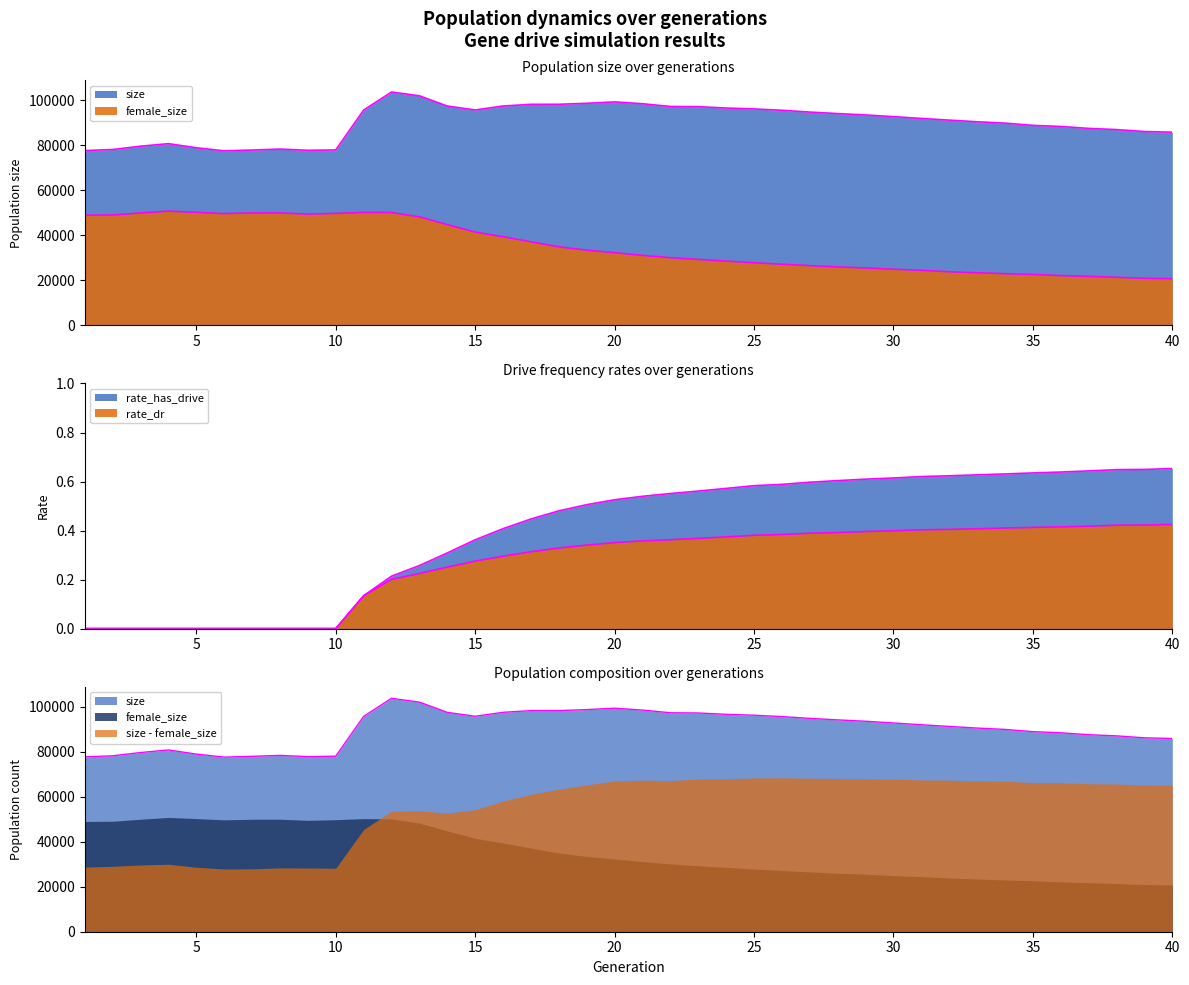

What is the value of the size point at the 14th from the left?

97518.0